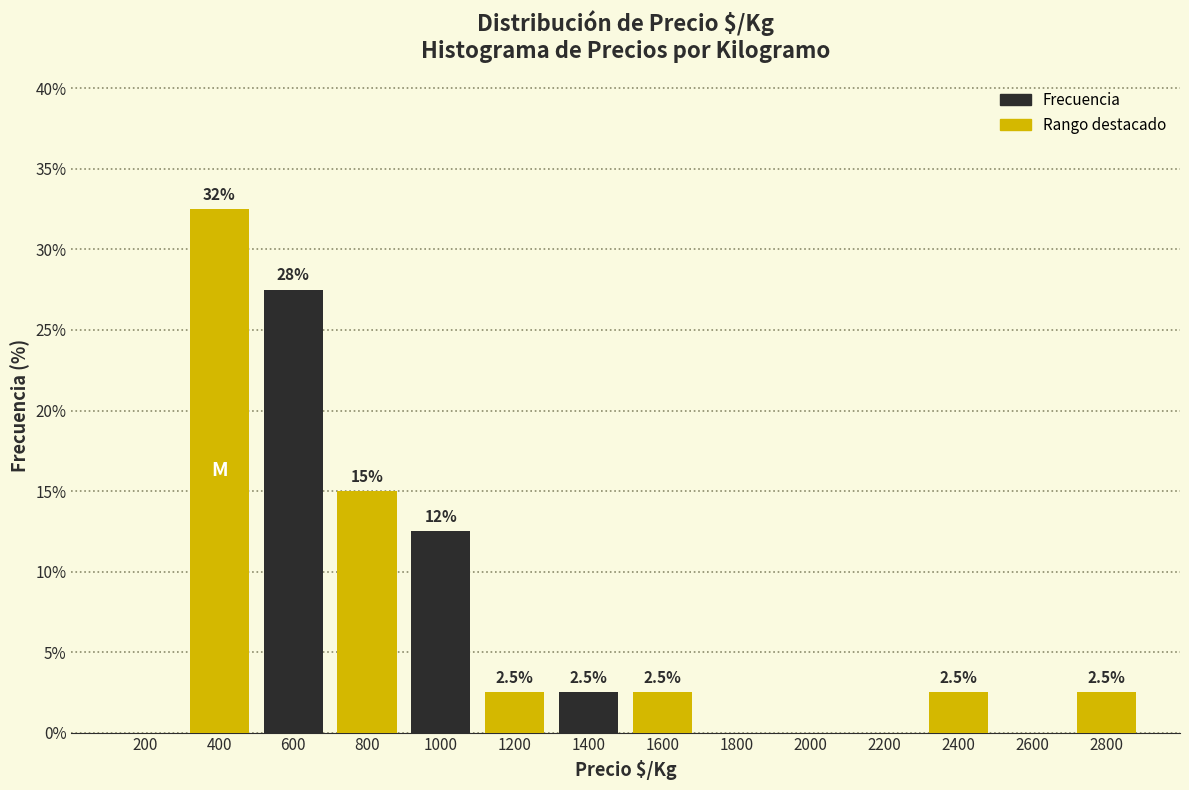

Reading left to right, transcribe all the data shown in this chart.

200=0.0	400=32.5	600=27.5	800=15.0	1000=12.5	1200=2.5	1400=2.5	1600=2.5	1800=0.0	2000=0.0	2200=0.0	2400=2.5	2600=0.0	2800=2.5